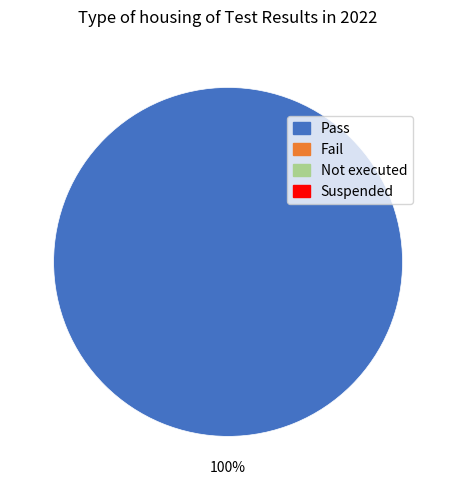

Is there any slice that represents more than half of the pie?

Yes